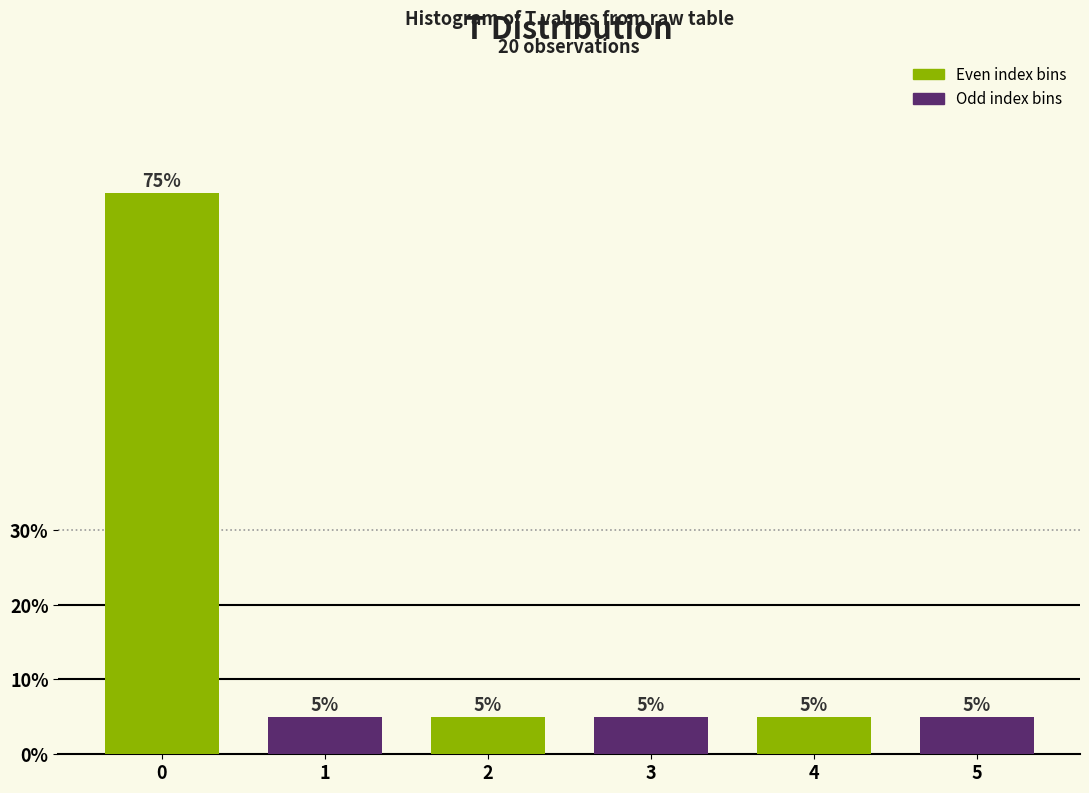

Reading left to right, extract all data points from this chart.

75	5	5	5	5	5